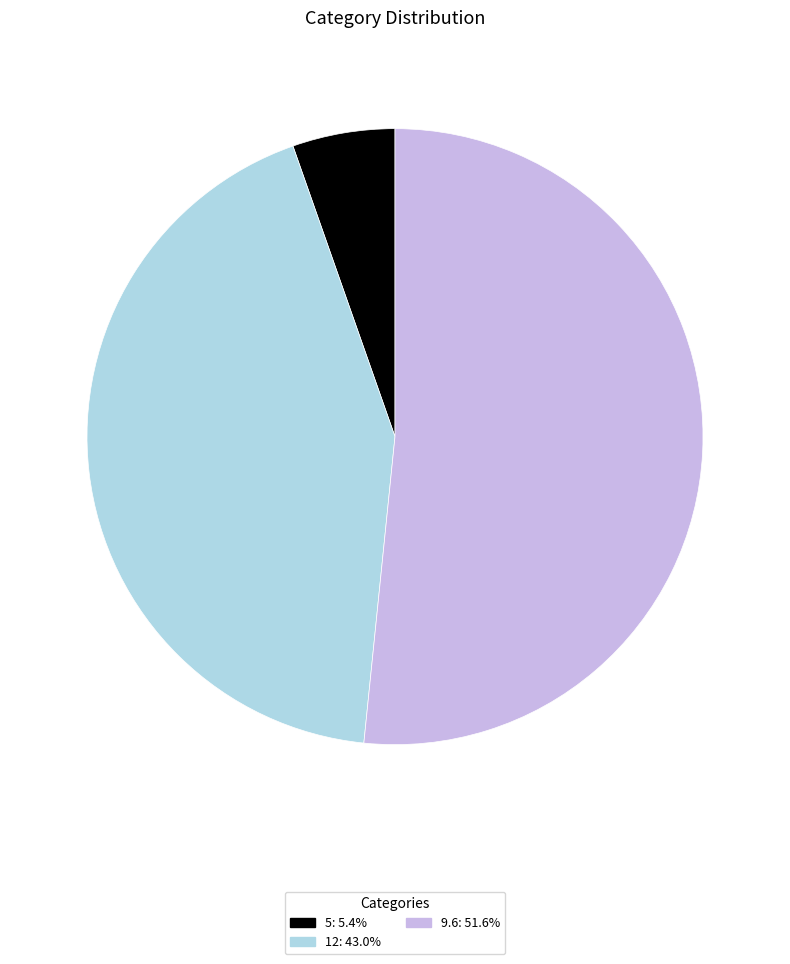

How many segments does this pie chart have?

3